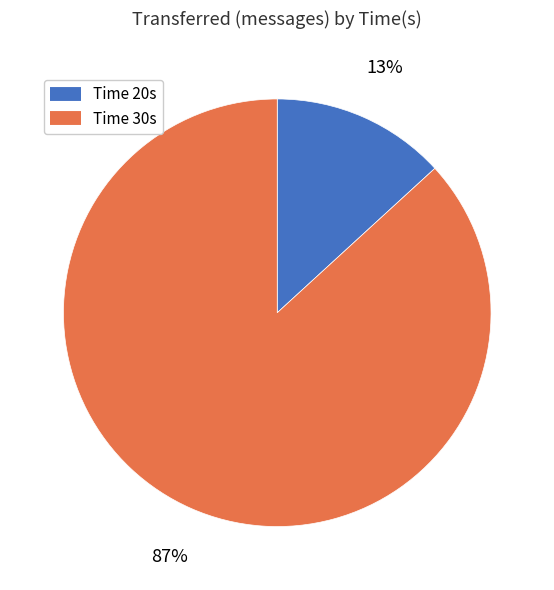

To the nearest percent, what is the difference between the largest and smallest slice percentages?

74%